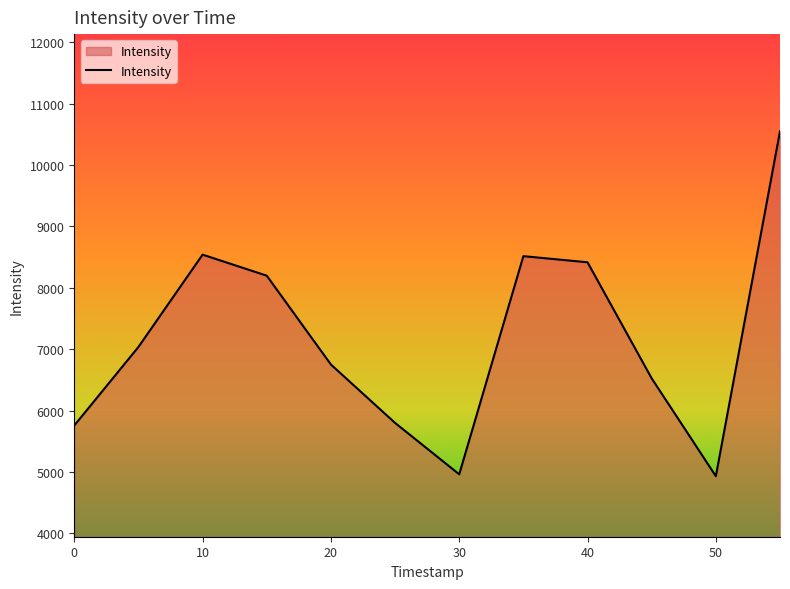

How many lines are shown in the chart?

1